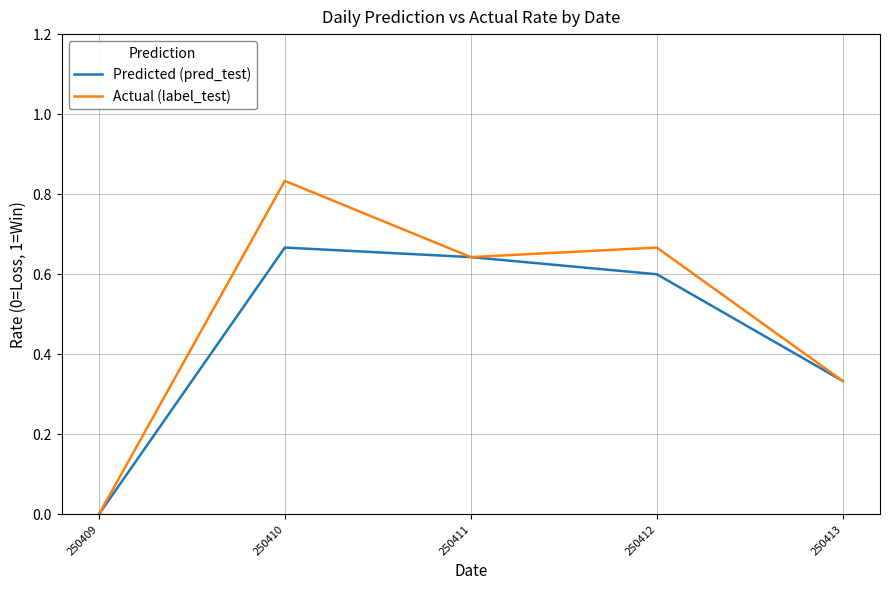

Is the value of Actual (label_test) at 250412 greater than the value of Predicted (pred_test) at 250409?

Yes